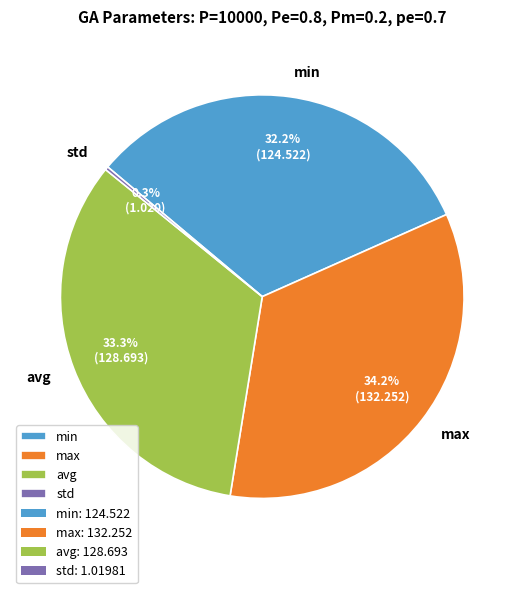

Which category has the biggest portion of the pie?

max